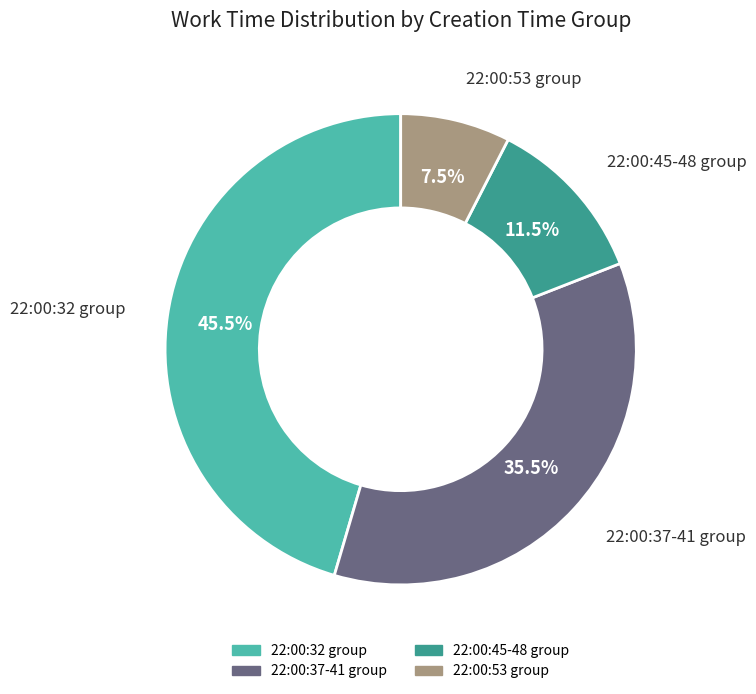

Is there a majority slice in this chart?

No